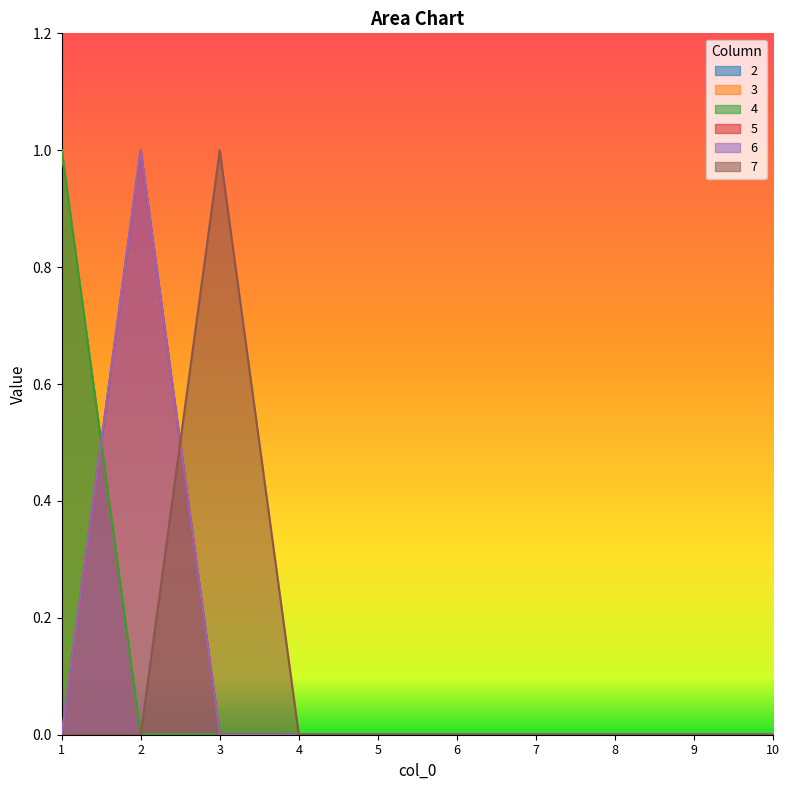

The value of 3 at 8 is 0. True or false?

False